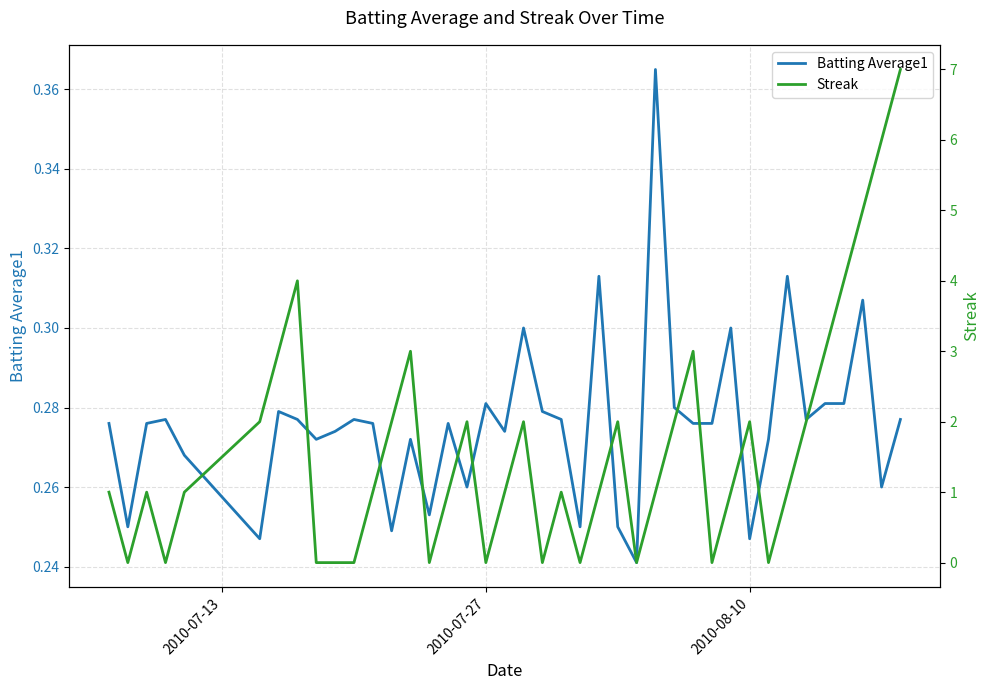

What is the difference between the maximum and minimum values in the Batting Average1 series?

0.1